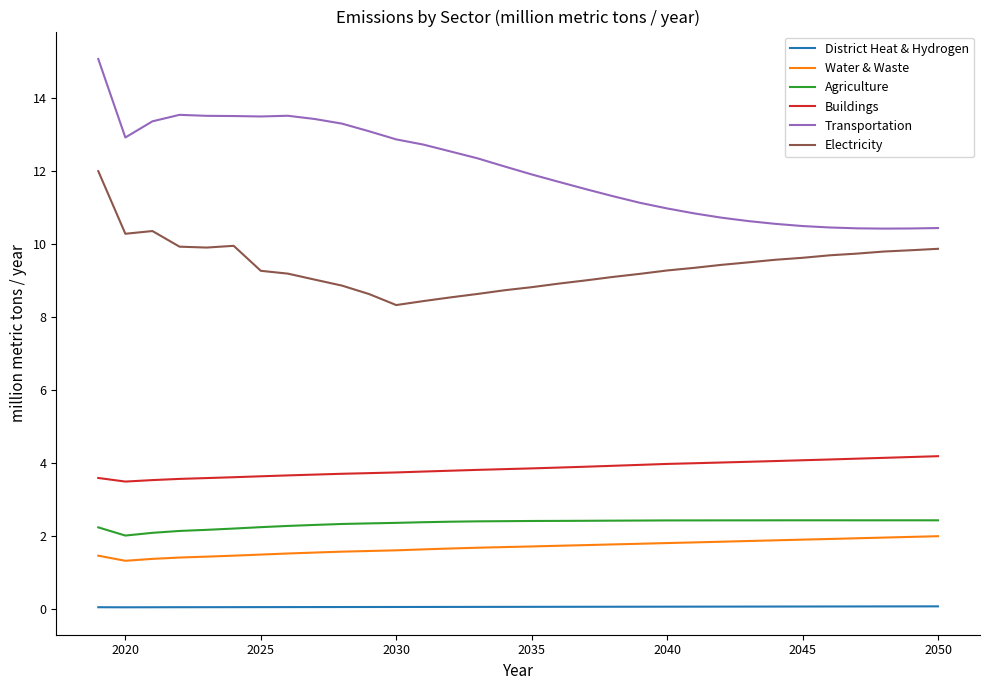

Which series has the widest spread of values?

Transportation